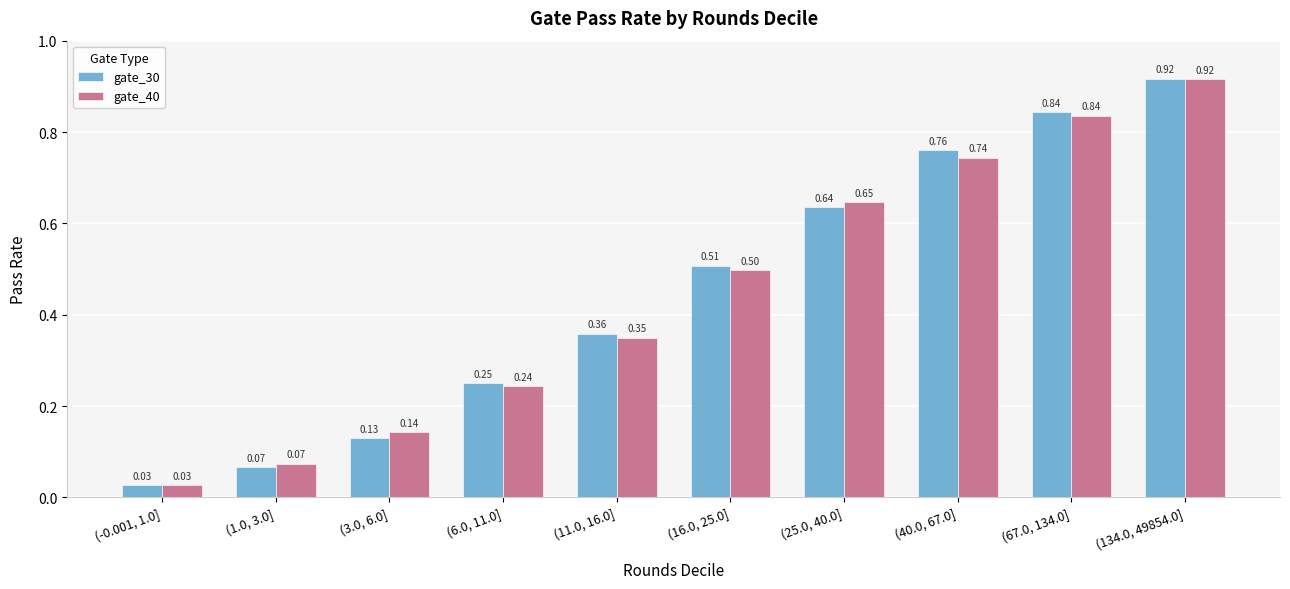

Which series changed the most between (16.0, 25.0] and (25.0, 40.0]?

gate_40